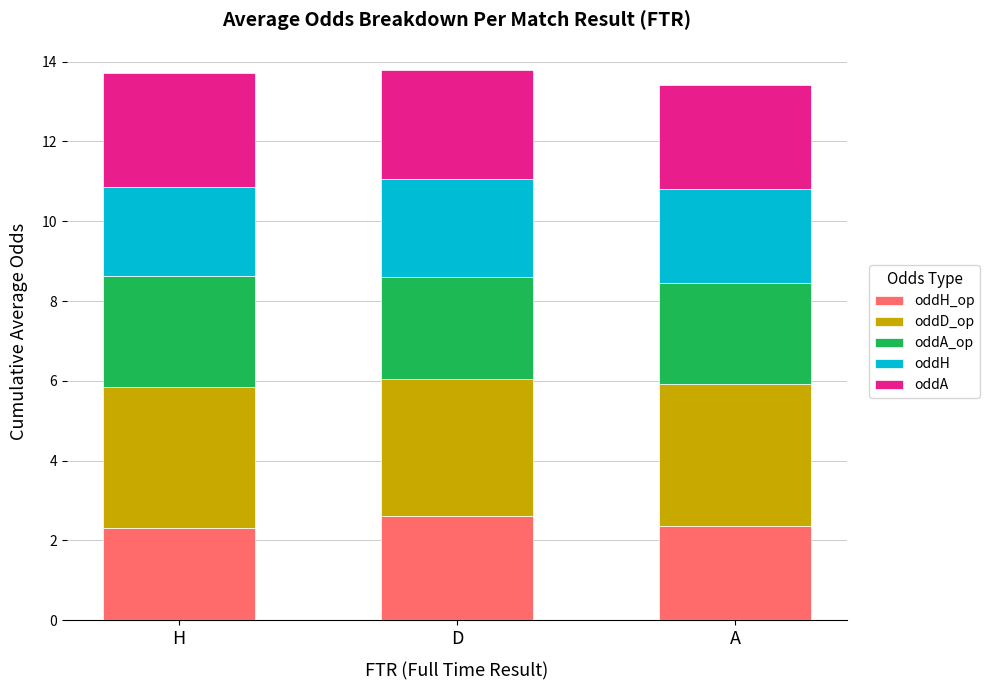

What is the total value across all series at D?

13.8